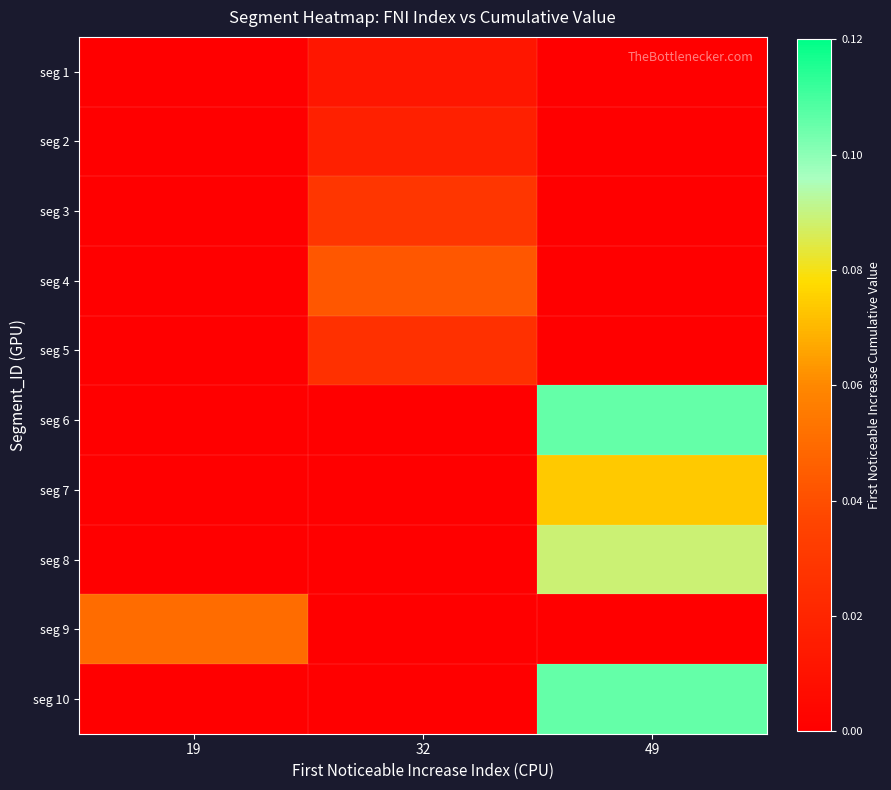

Between 19 and 49, which is larger?

19